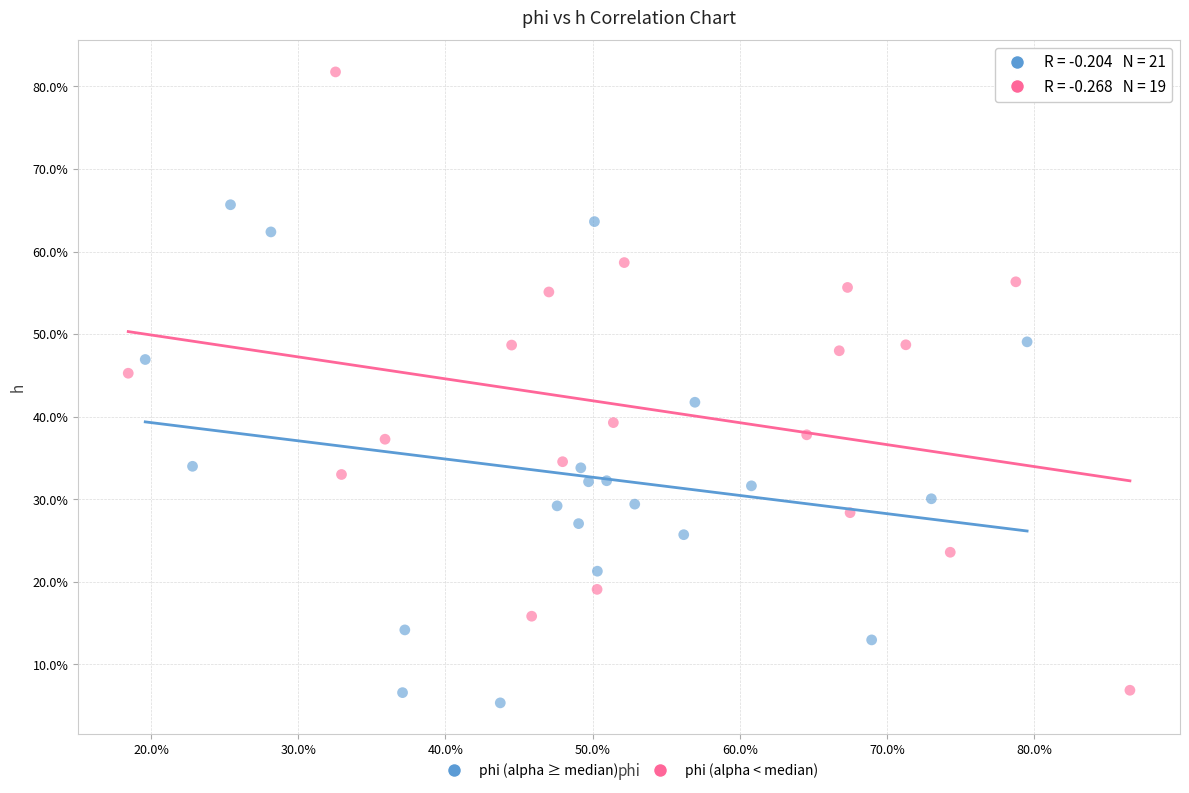

What are all the series names shown in the legend?

phi (alpha ≥ median), phi (alpha < median)